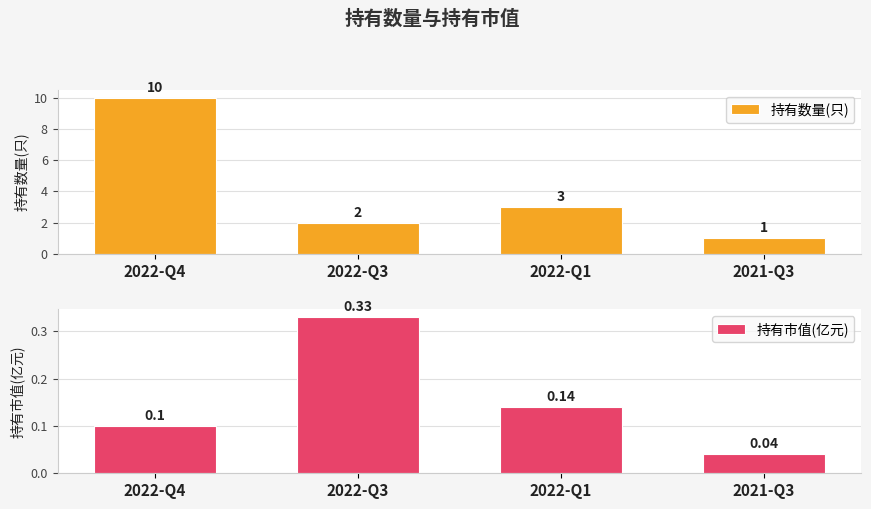

What is the spread (max minus min) of values at 2022-Q4?

9.9